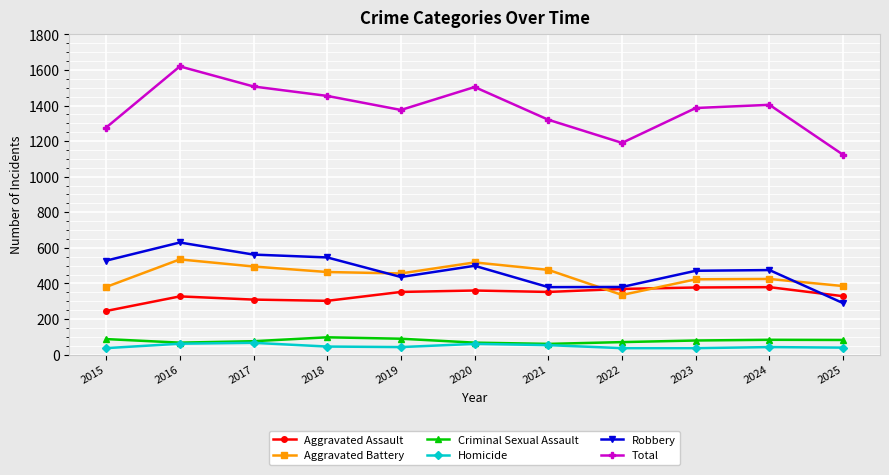

Where does the Criminal Sexual Assault series first go above 79?

2015